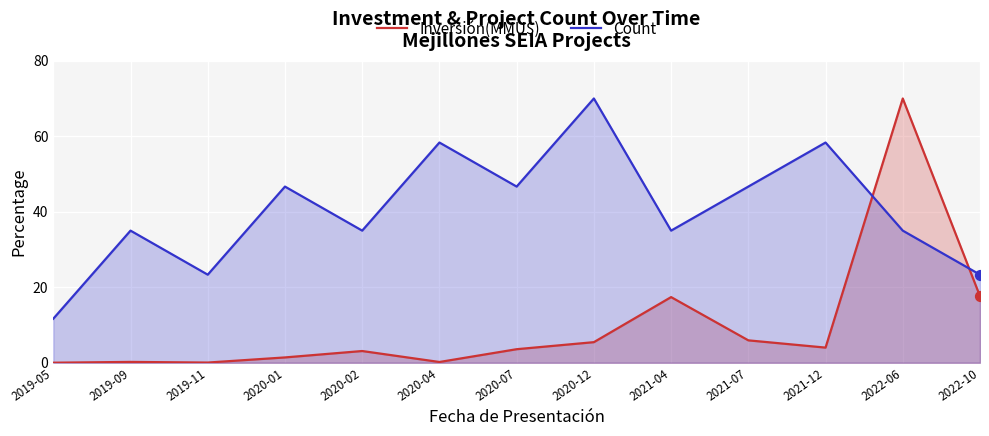

At how many categories does at least one series exceed 15?

12